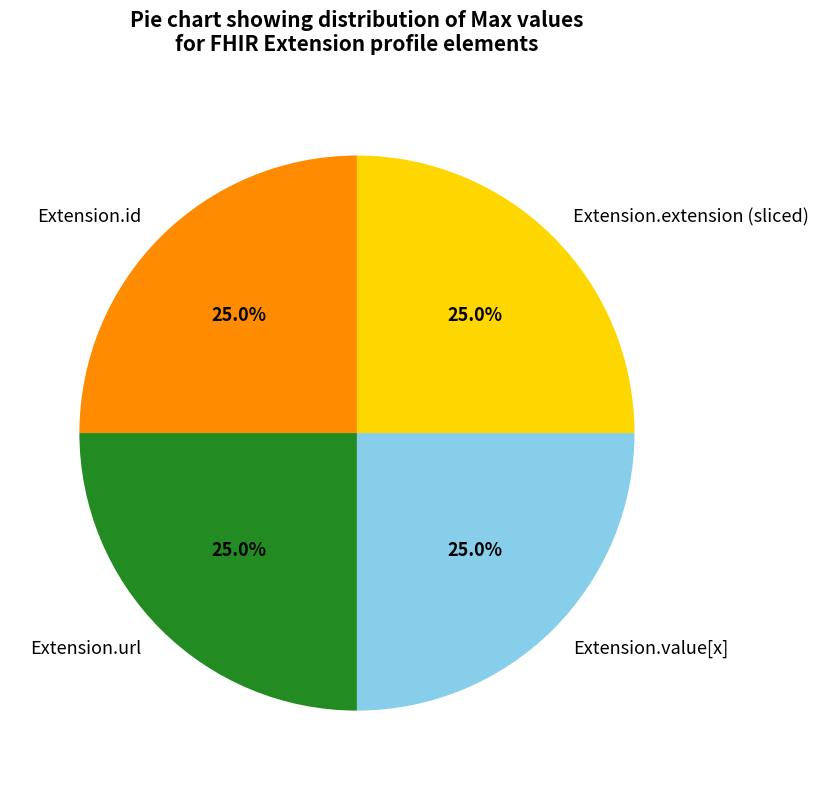

What is the ratio of the value at Extension.extension (sliced) to the value at Extension.url?

1.0